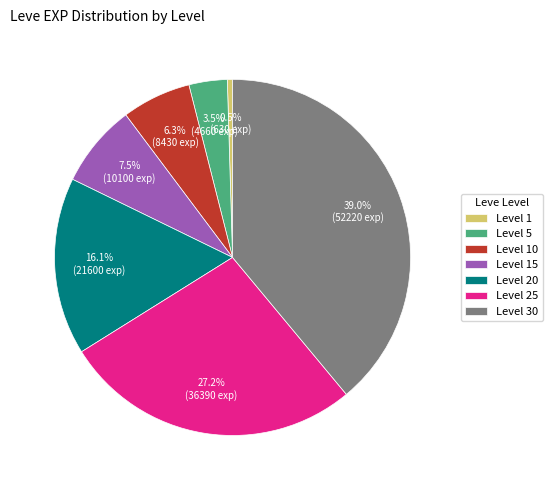

What percentage is NOT represented by Level 25?

72.8%